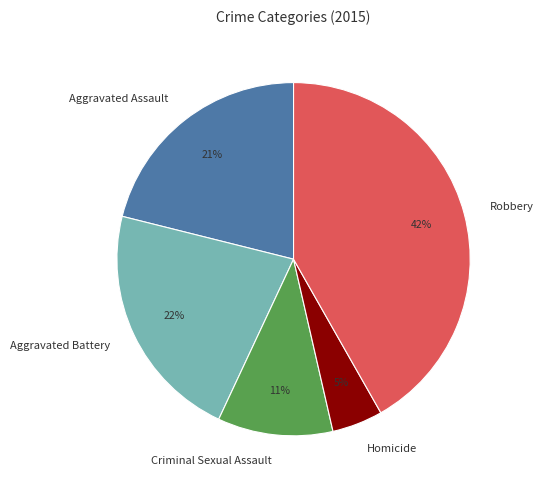

Which has a higher value, Aggravated Assault or Robbery?

Robbery